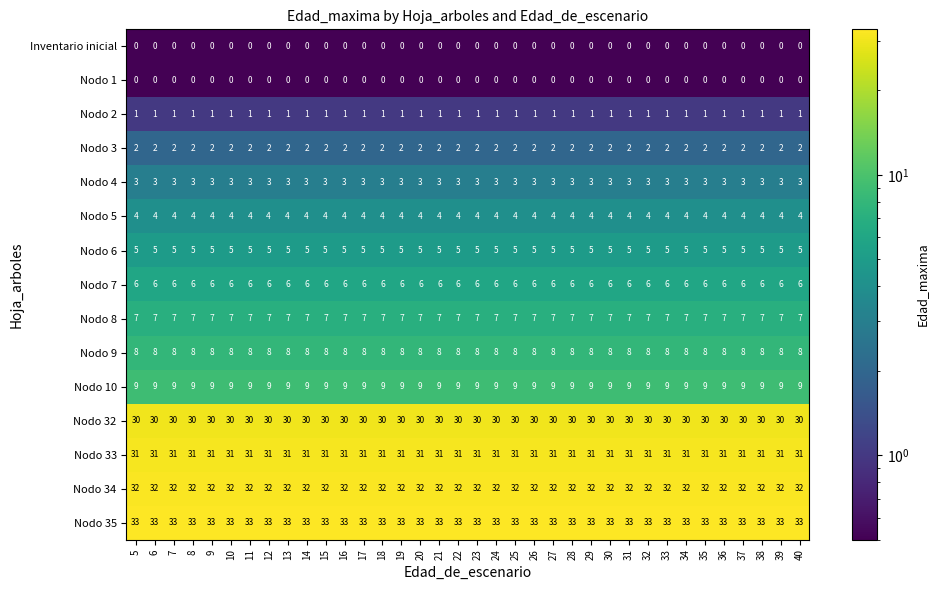

What is the difference between the highest and lowest values at 30?

33